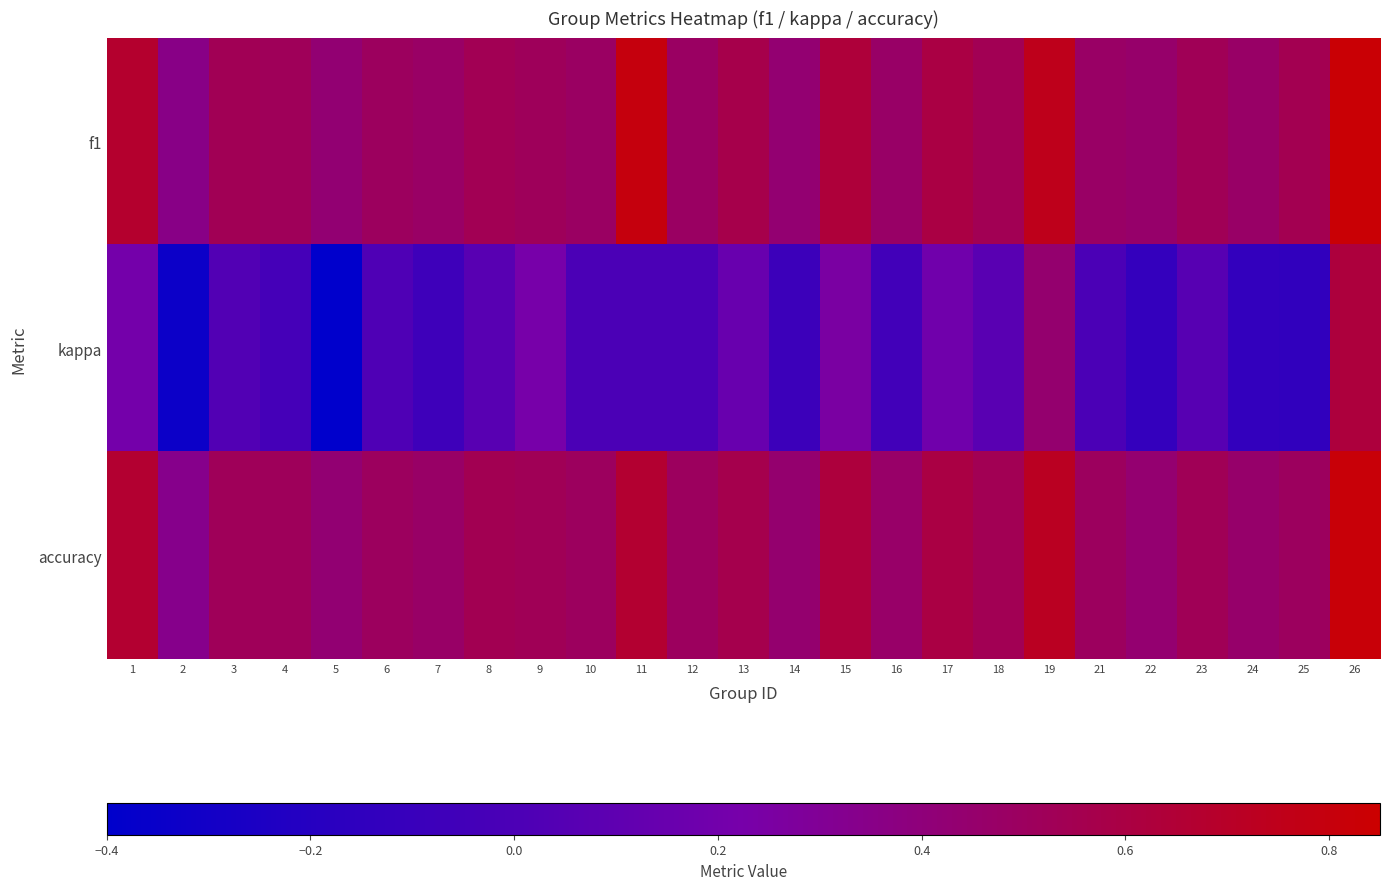

Which series has the largest range (max minus min)?

kappa